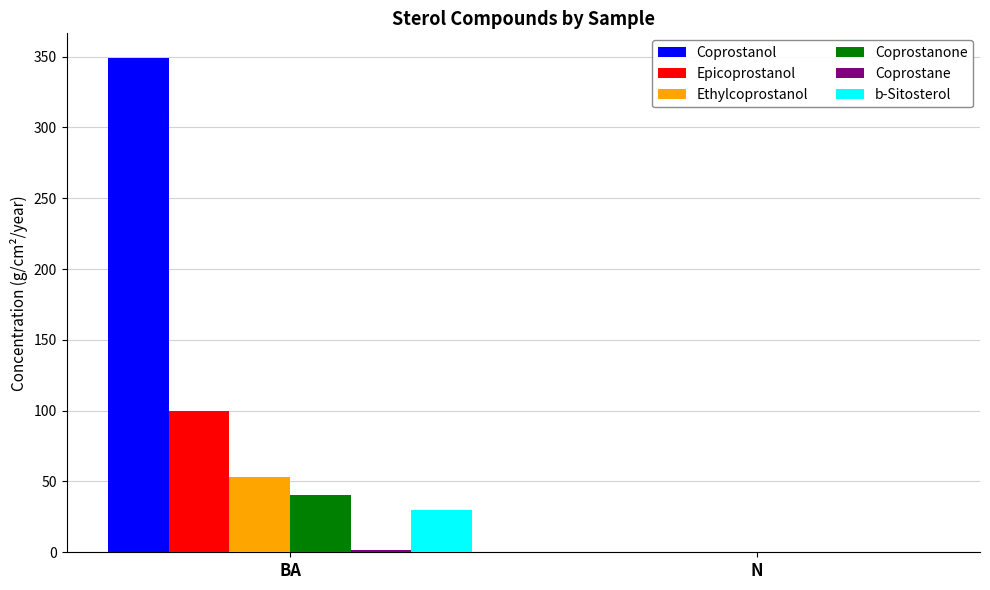

Where is b-Sitosterol nearest to the value 15?

N